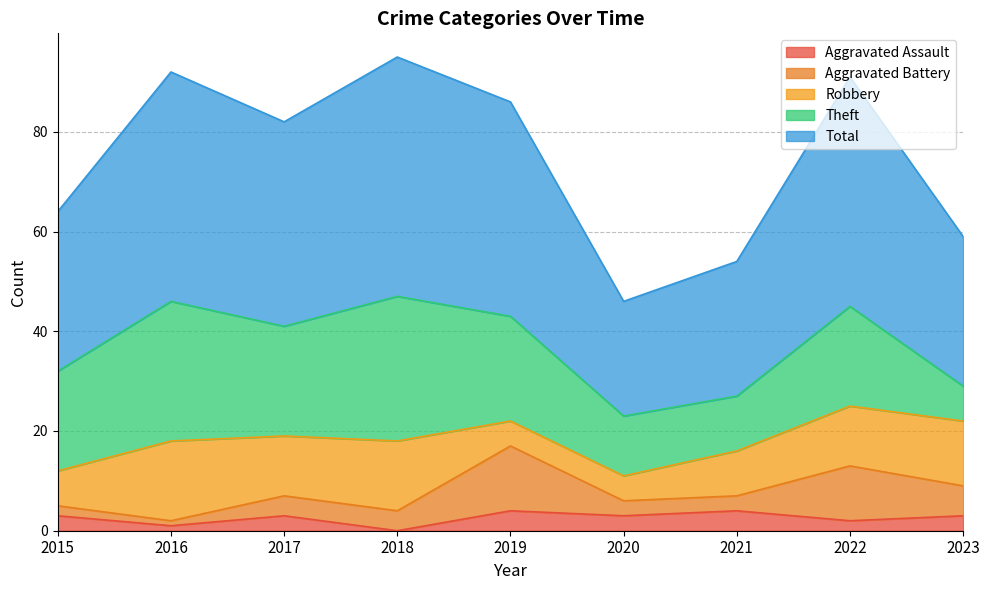

What is the maximum value shown in the chart?

48